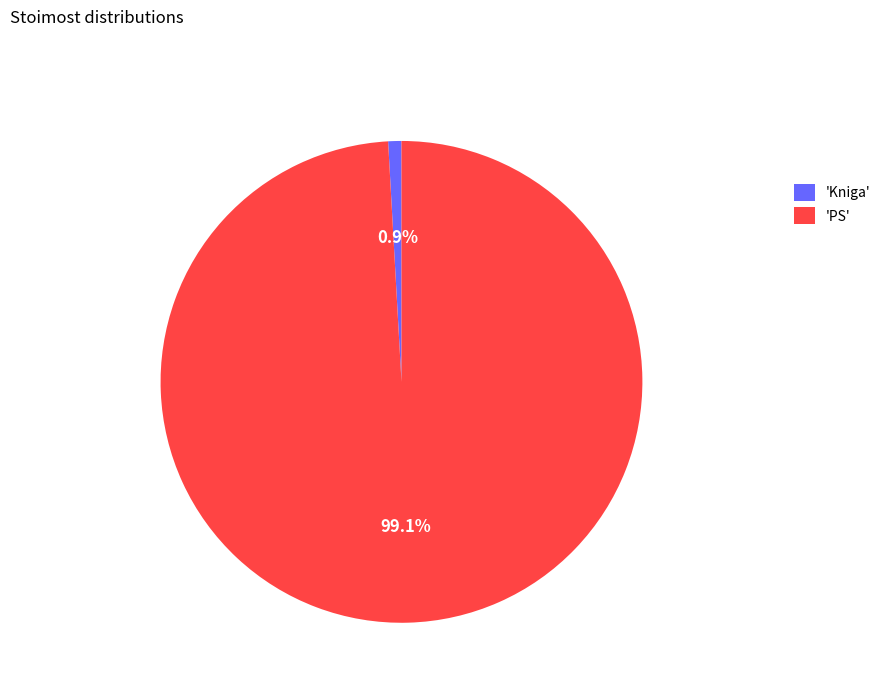

What percentage is NOT represented by 'PS'?

0.9%